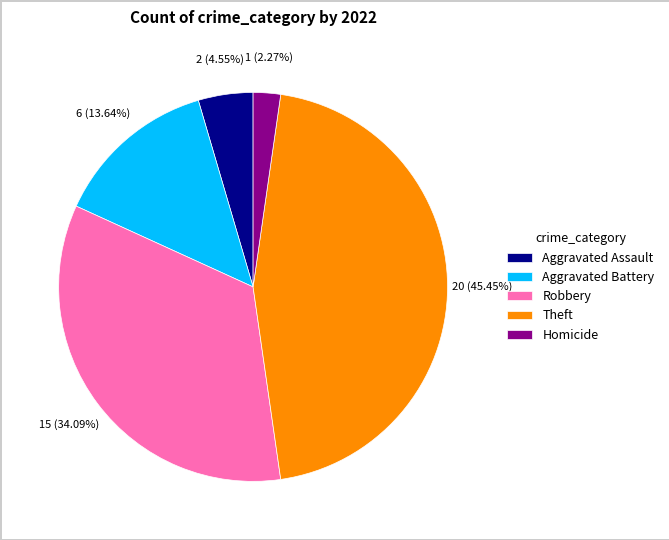

To the nearest percent, what is the difference between the largest and smallest slice percentages?

43%